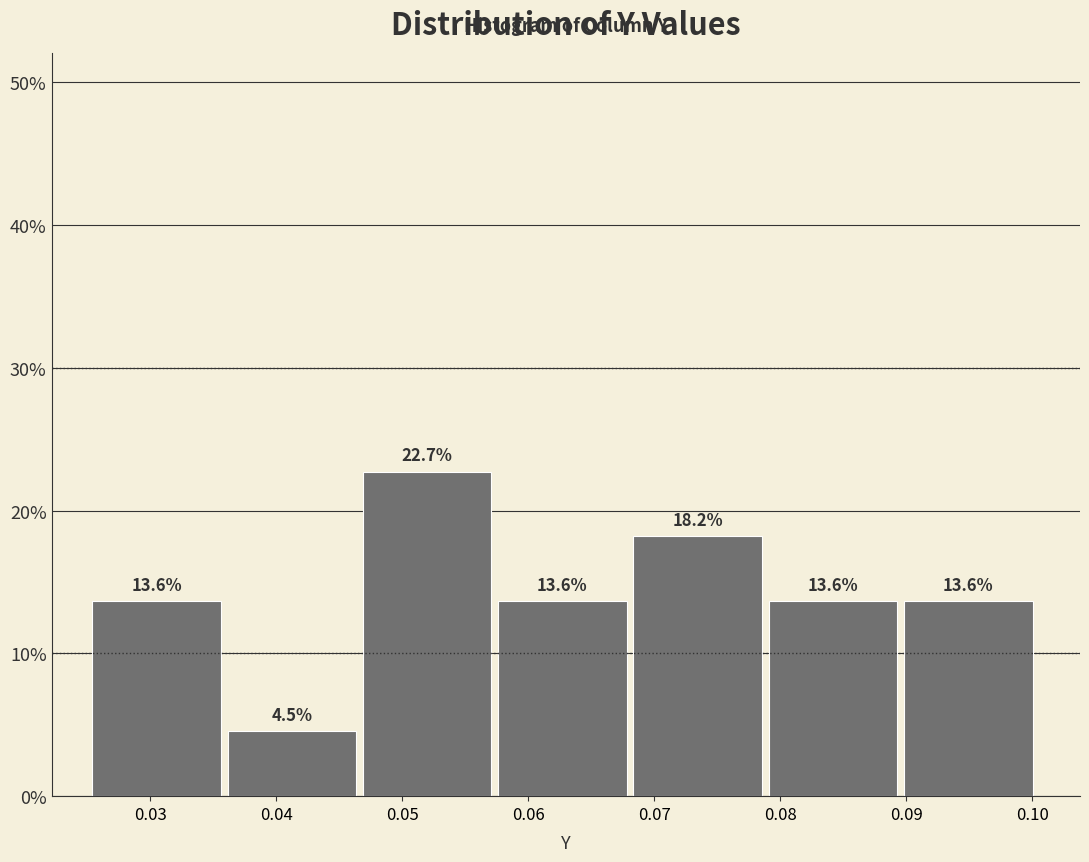

How tall is the bar that spans 0.079 to 0.090 on the x-axis? The bar edges are not printed on the chart, so give them approximately, as read against the axis.

13.6